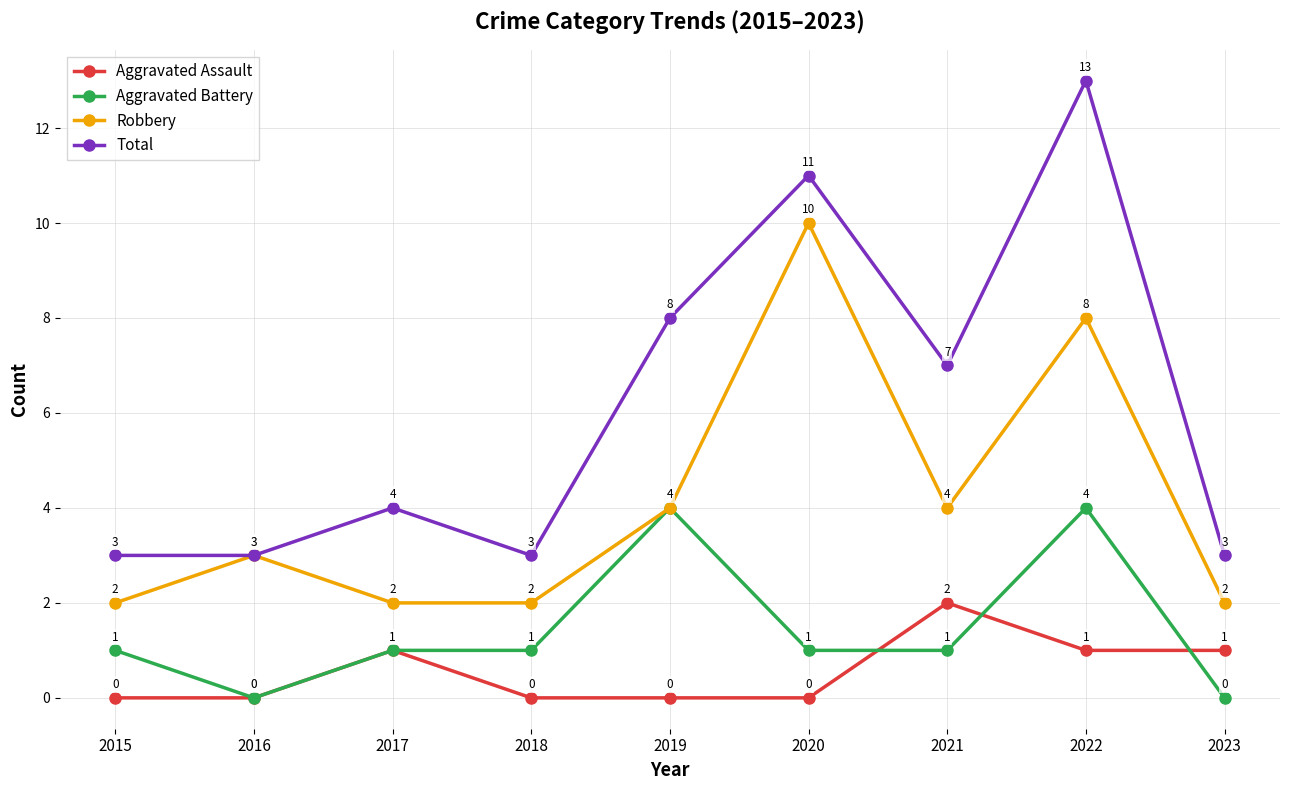

What is the total value across all series at 2023?

6